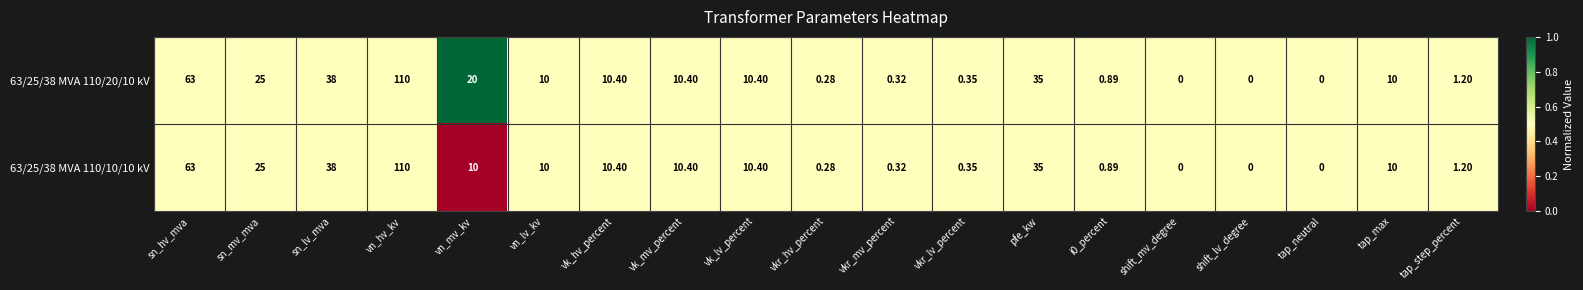

Count the number of categories in the chart.

19